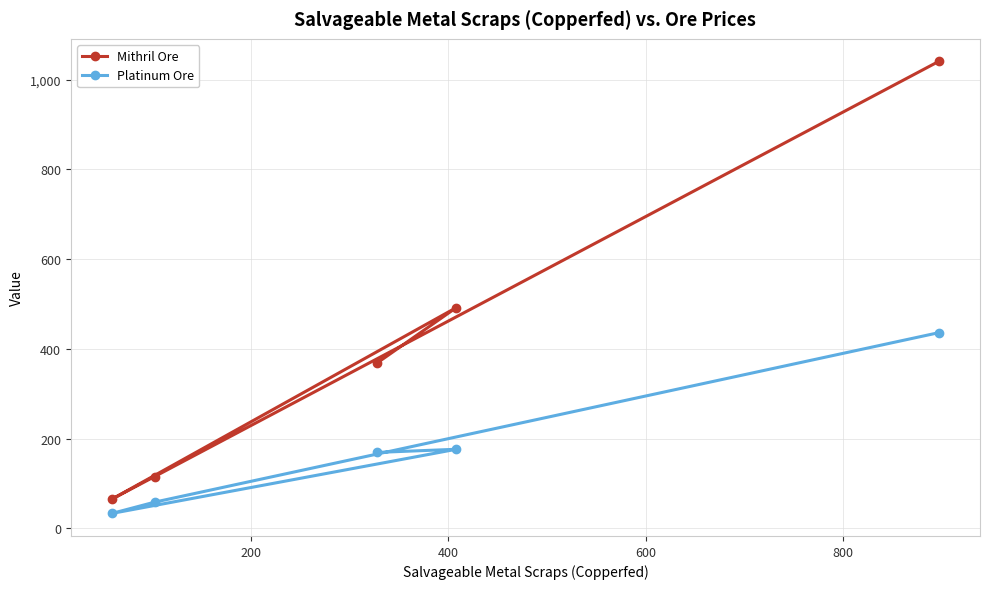

What are all the series names shown in the legend?

Mithril Ore, Platinum Ore